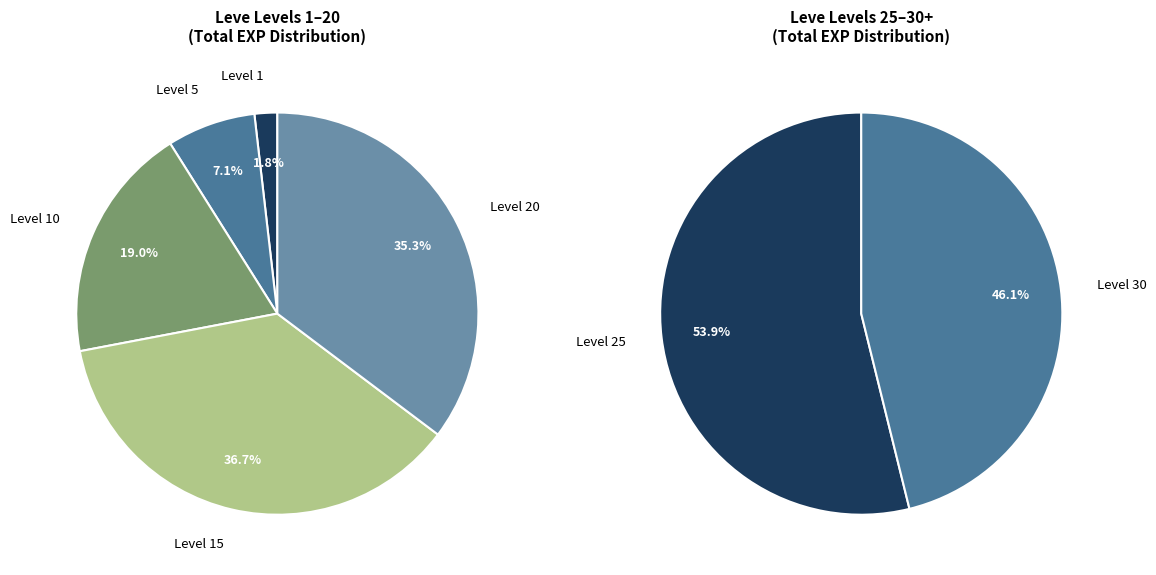

To the nearest percent, what percentage of the pie is 12?

2%